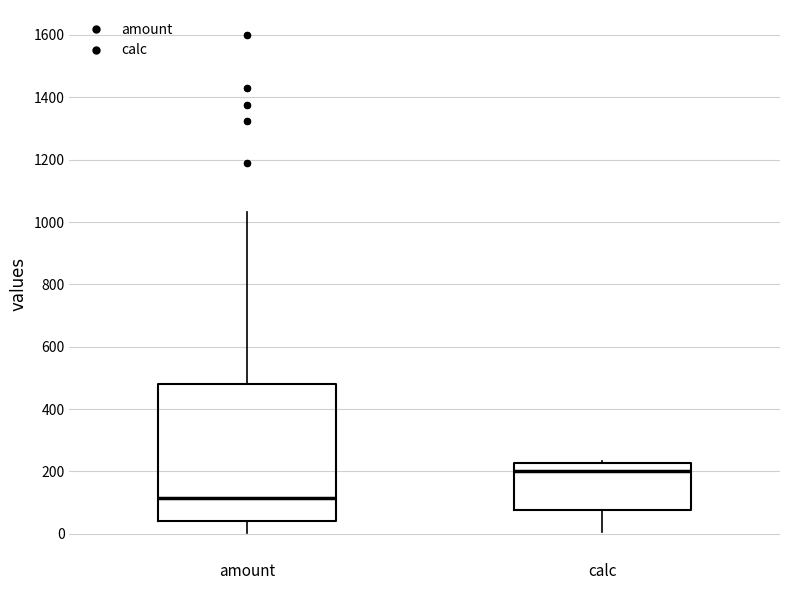

Which box has the lowest median line?

amount